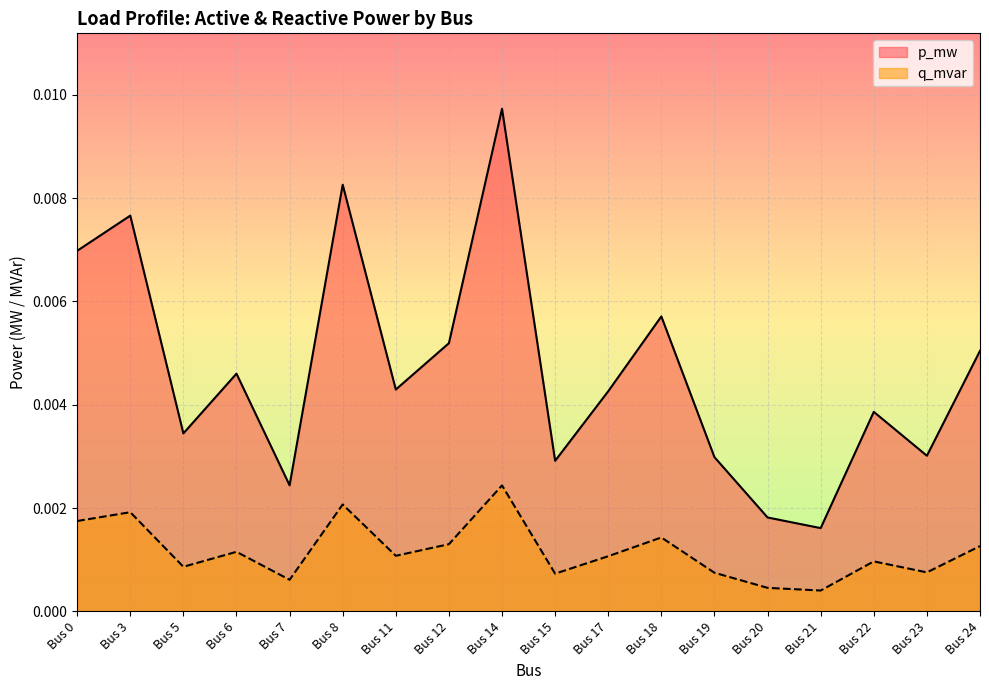

List the series in order of their overall mean, highest first.

p_mw, q_mvar